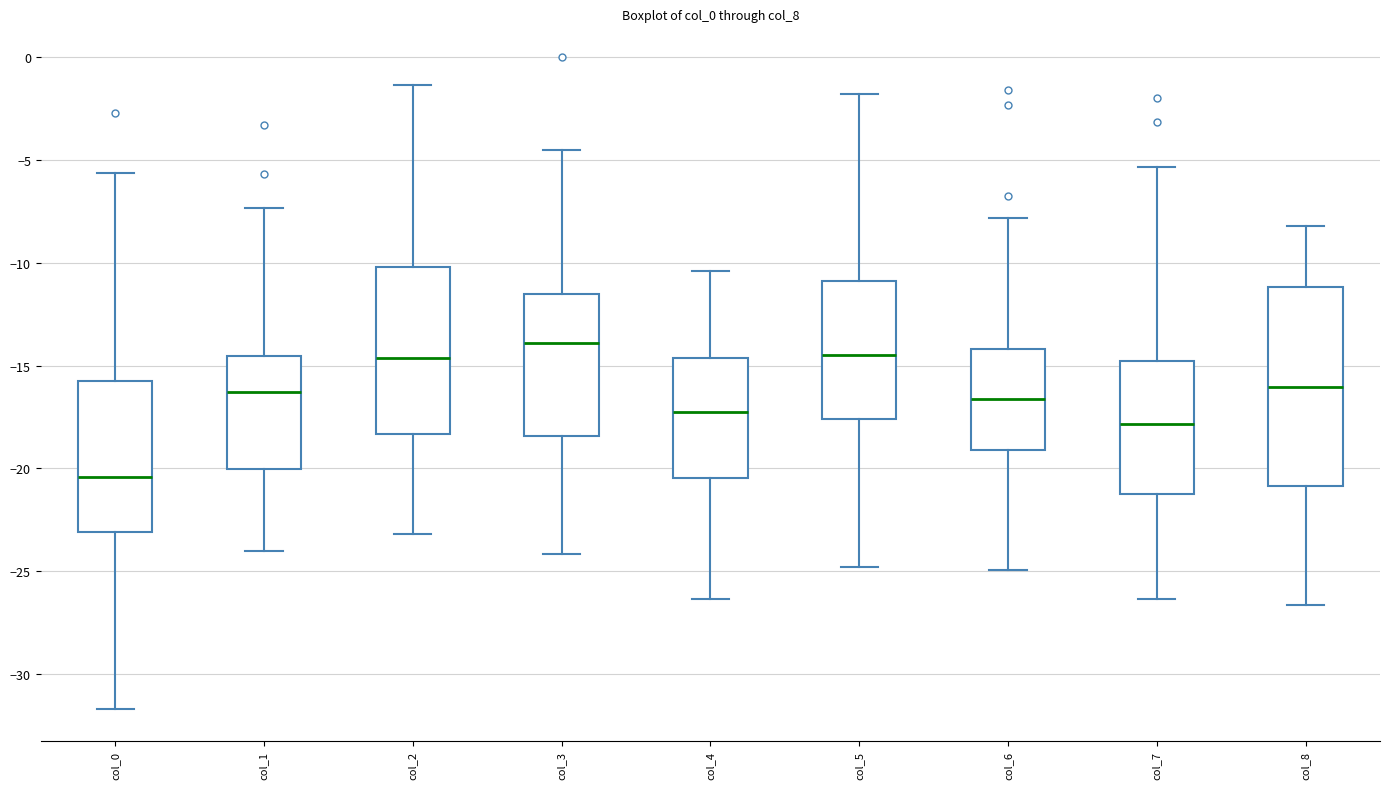

Which box has the lowest median line?

col_0